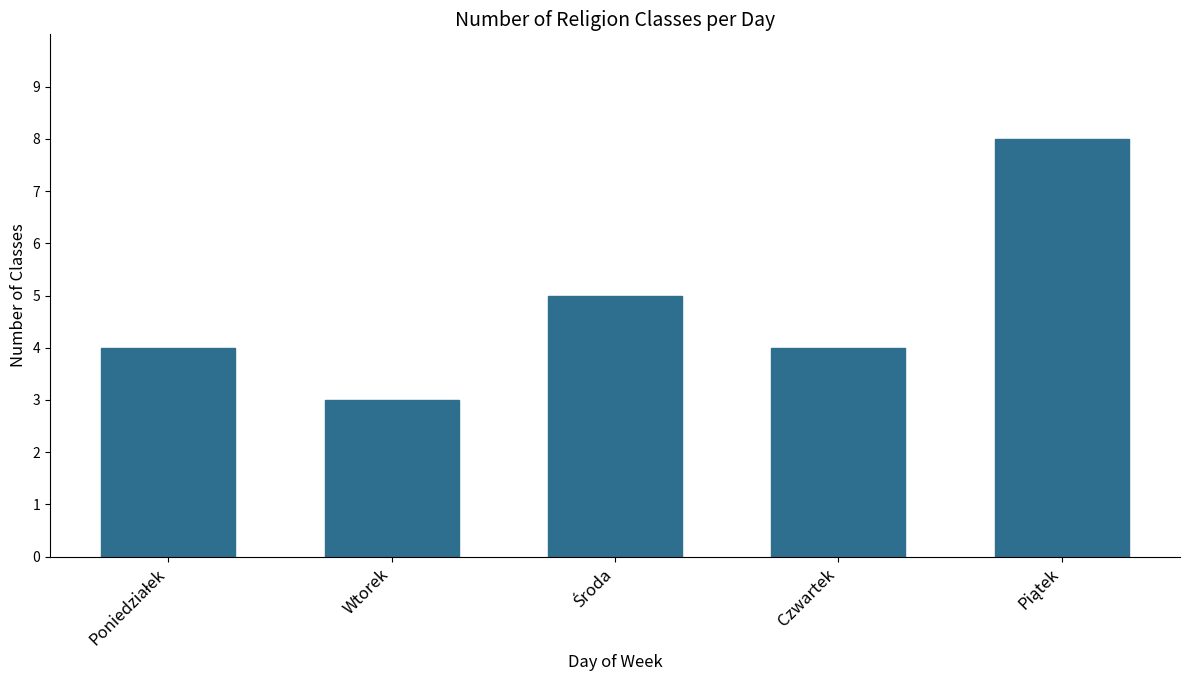

What is the smallest value displayed?

3